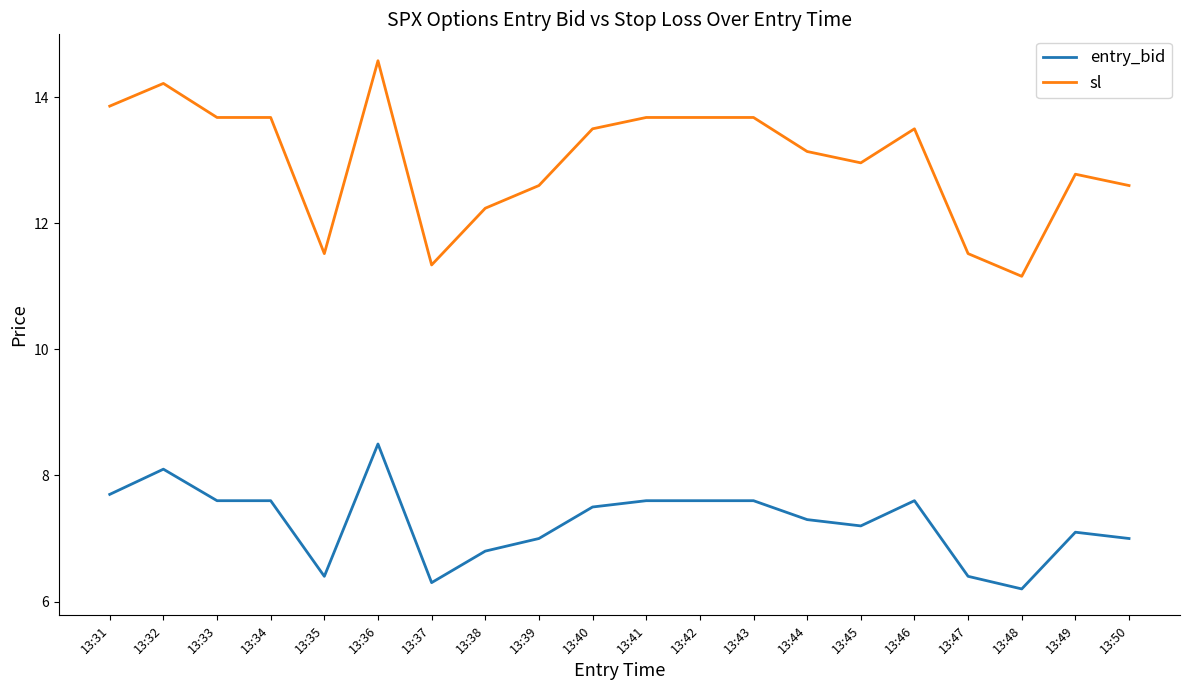

True or false: sl and entry_bid intersect in this chart.

False